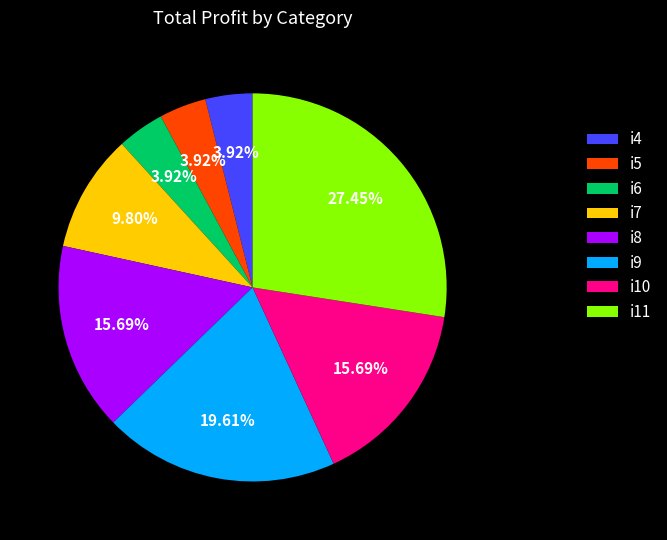

What is the largest slice in the pie chart?

i11